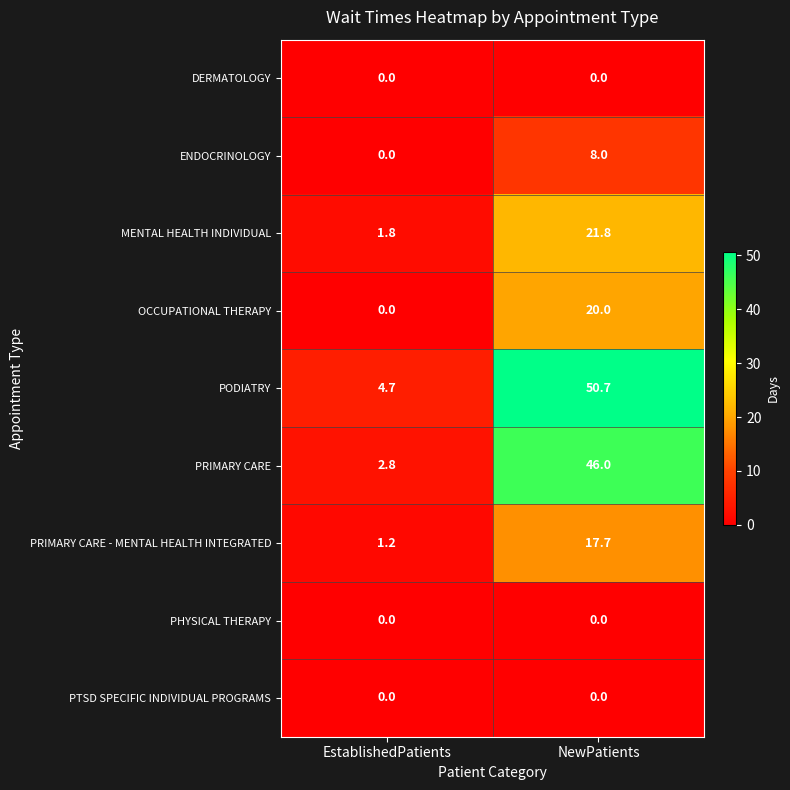

Which label corresponds to the largest value in the chart?

NewPatients